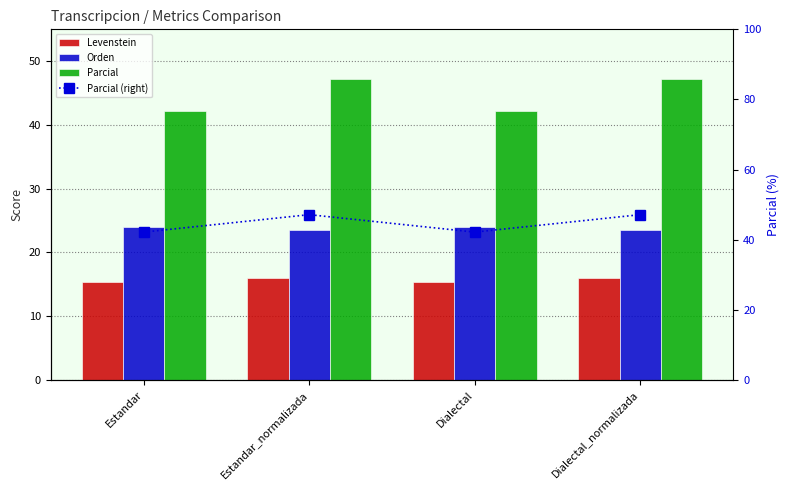

Which has a higher value, Estandar or Dialectal_normalizada?

Dialectal_normalizada